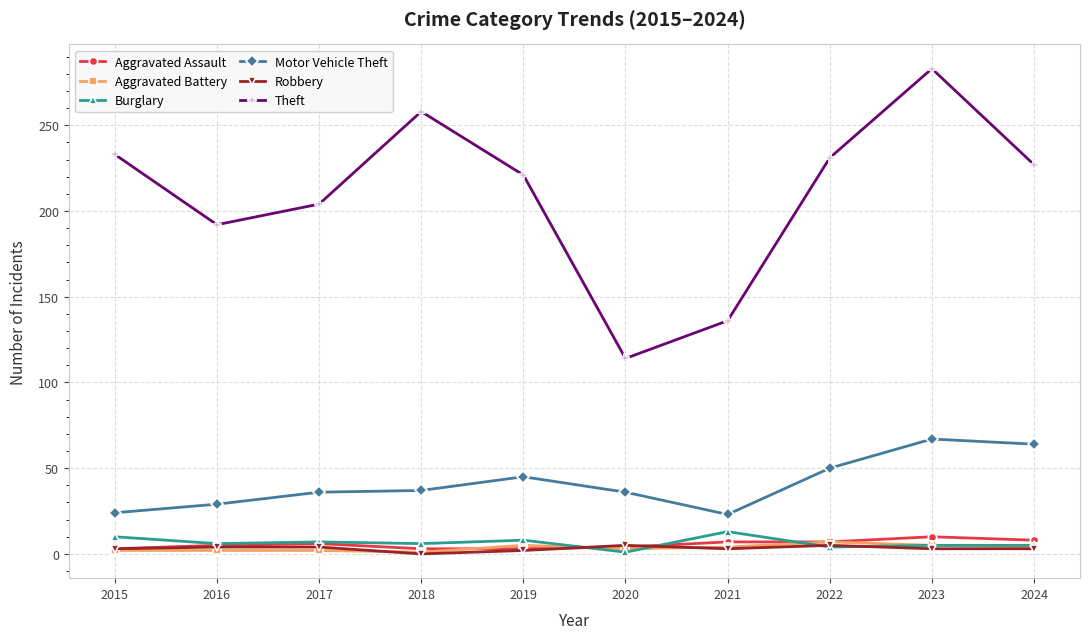

What is the value of the Aggravated Battery point at the 7th from the left?

4